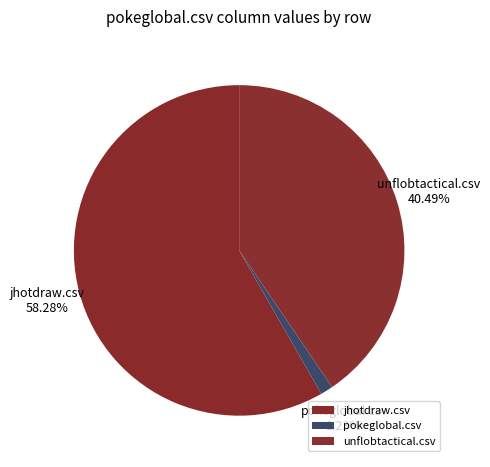

How many segments does this pie chart have?

3